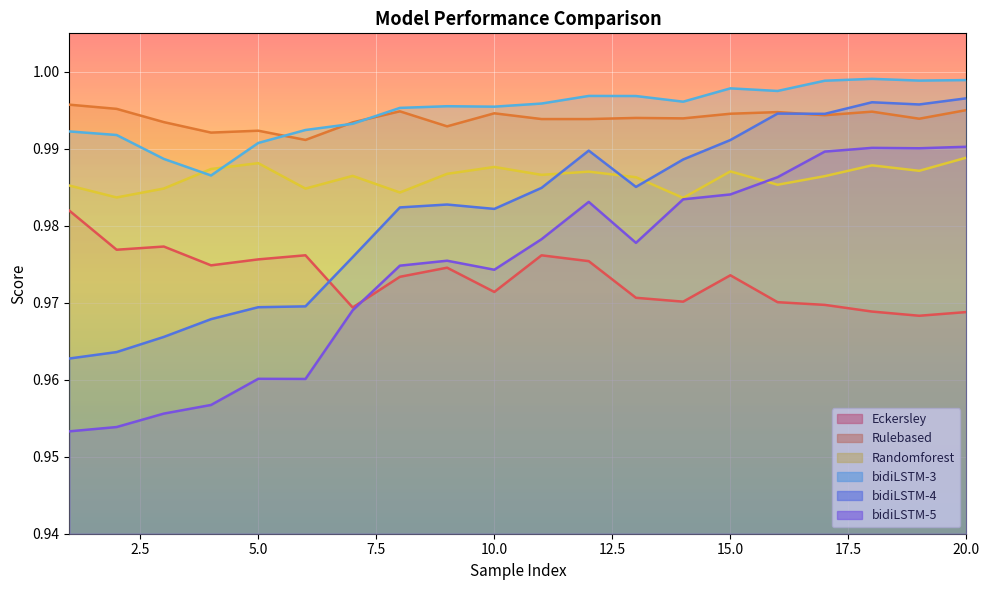

True or false: Randomforest has a value of 1.0 at 7.5.

True